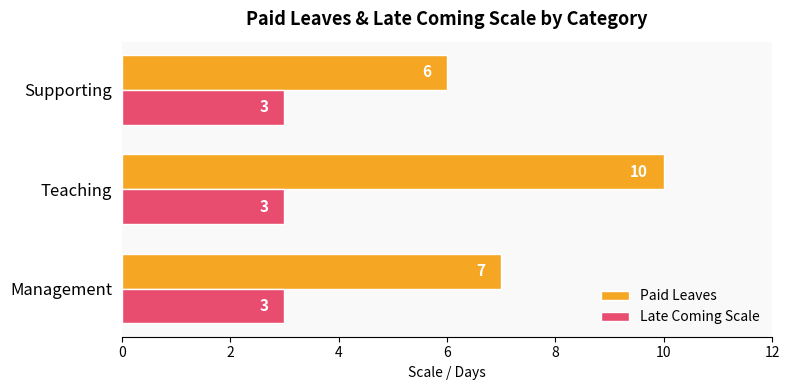

What is the highest value of the Paid Leaves series?

10